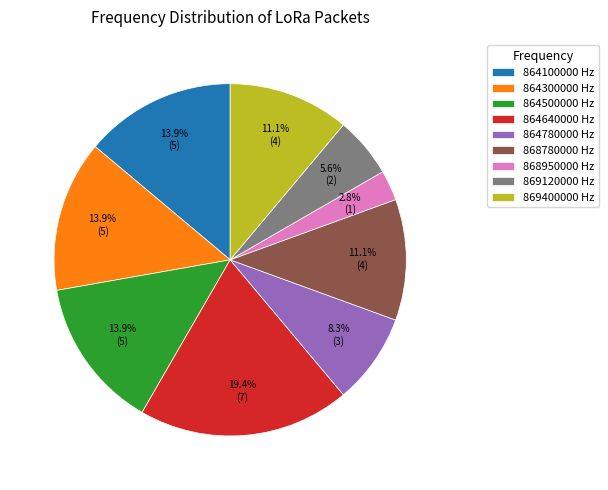

To the nearest percent, what percentage of the pie is 864780000?

8%